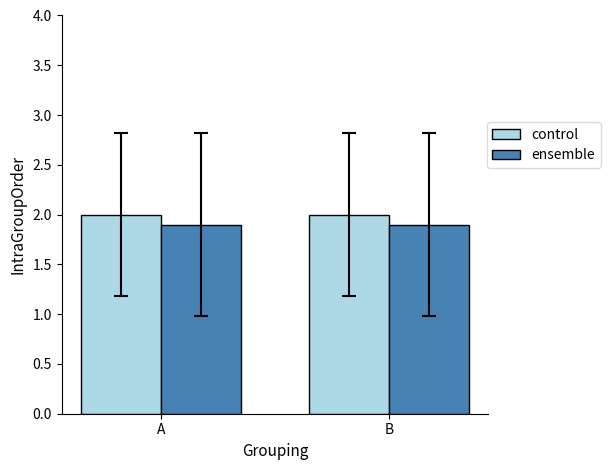

List the series in order of their peak value, lowest first.

ensemble, control